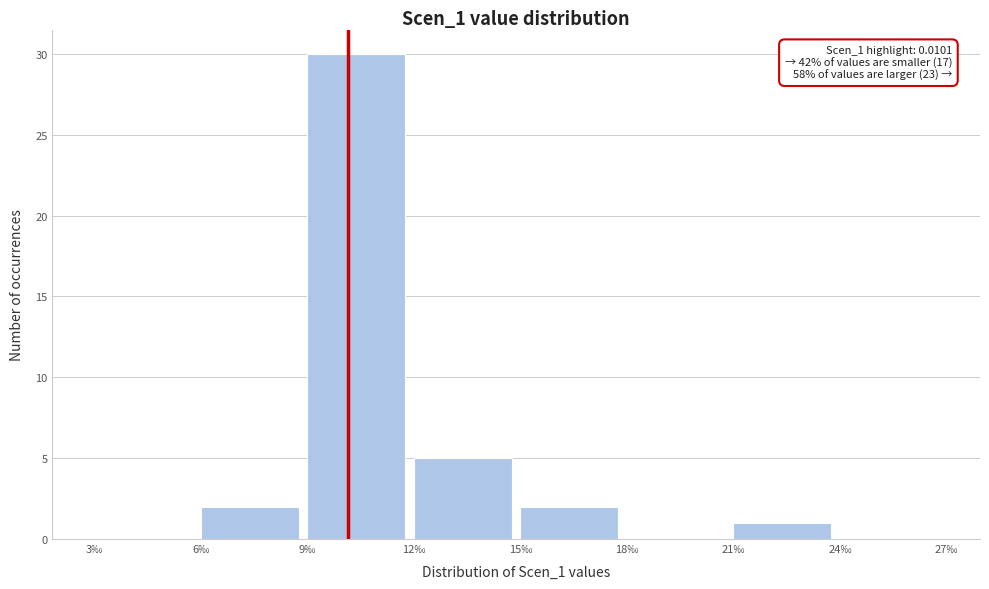

Reading left to right, extract all data points from this chart.

3‰=0	6‰=2	9‰=30	12‰=5	15‰=2	18‰=0	21‰=1	24‰=0